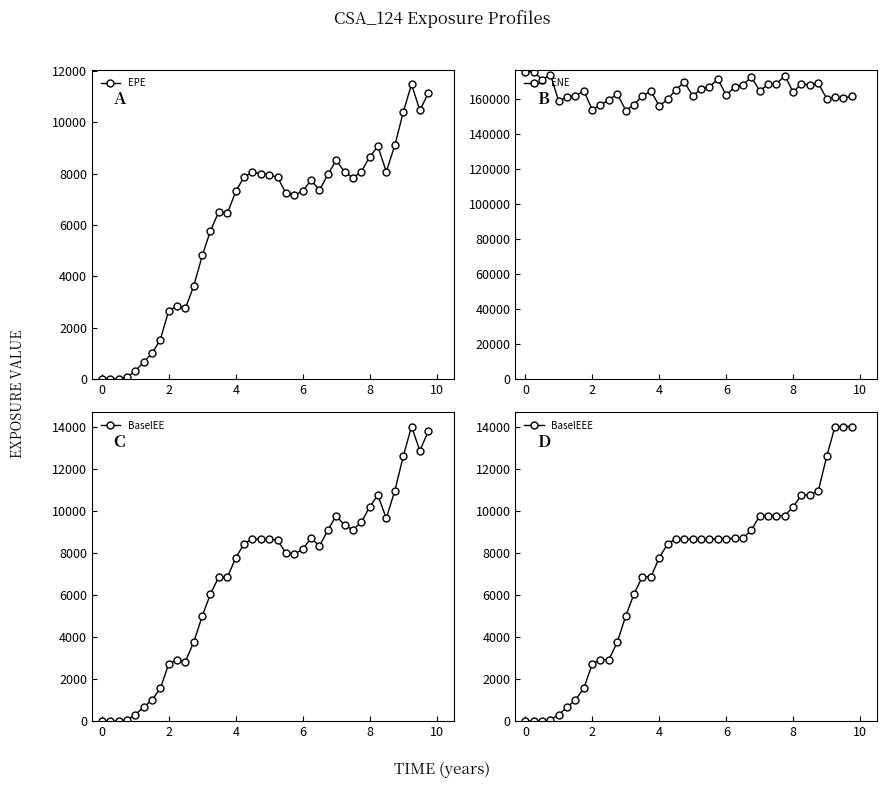

At 2, list the series in order from smallest to largest.

EPE, BaselEE, BaselEEE, ENE